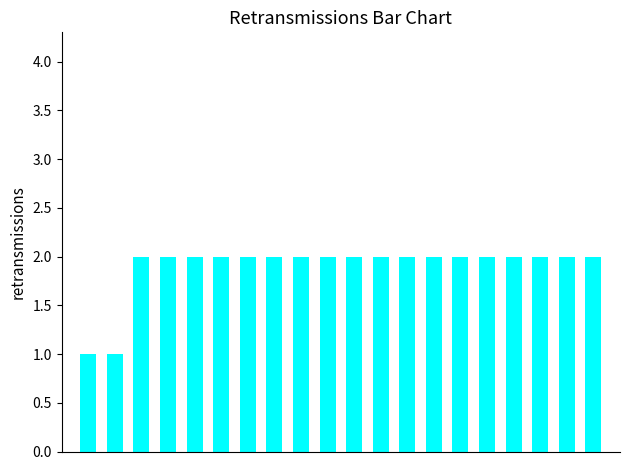

How many series are shown in this chart?

1